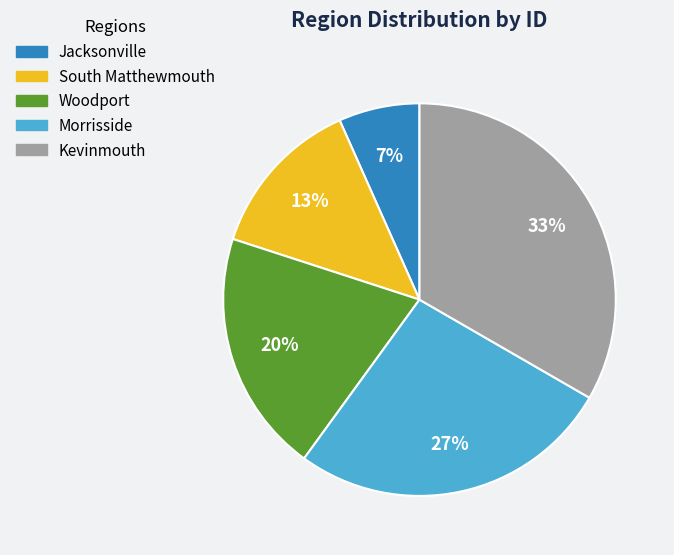

Is there a majority slice in this chart?

No